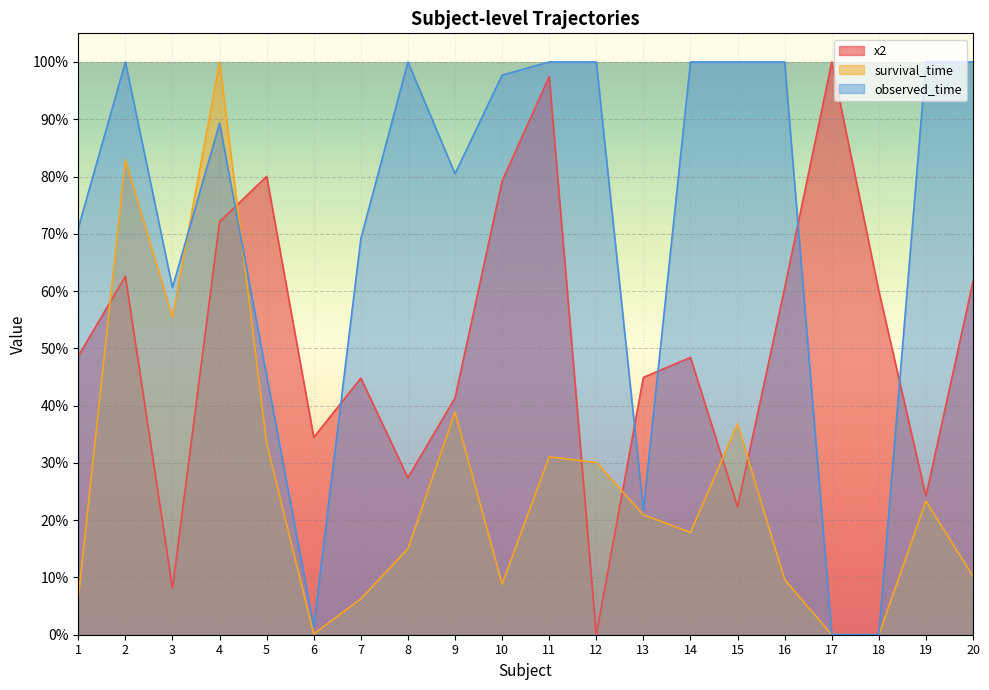

How many interior local valleys does the x2 series have?

6